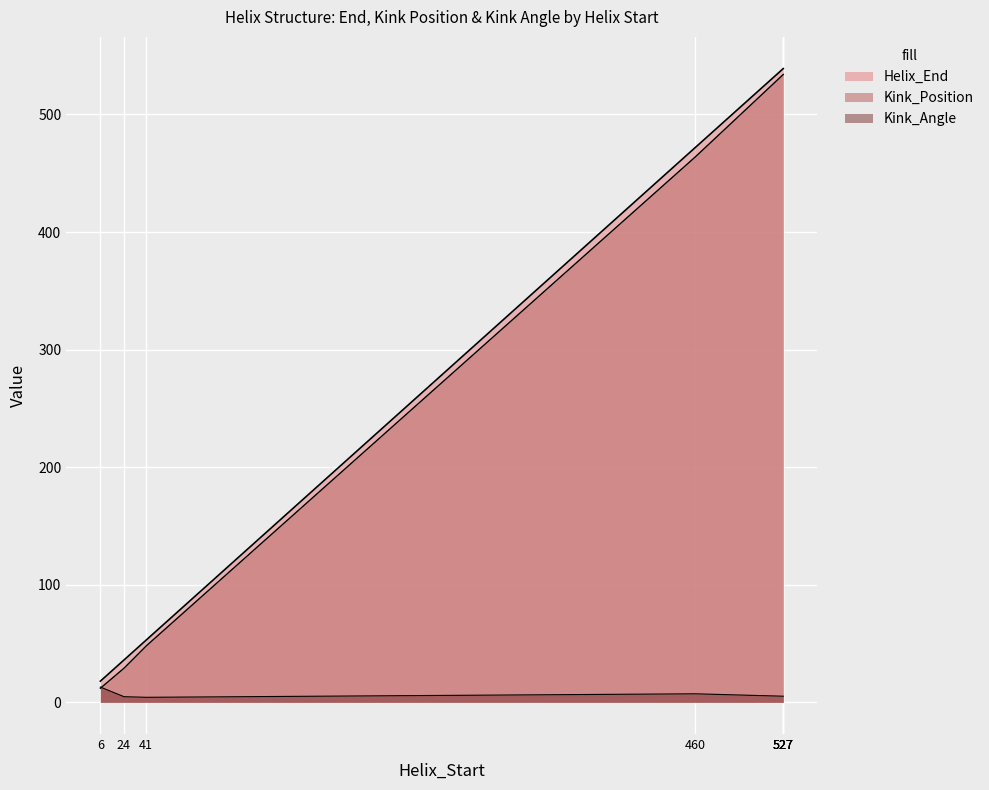

How many distinct data groups are displayed?

3